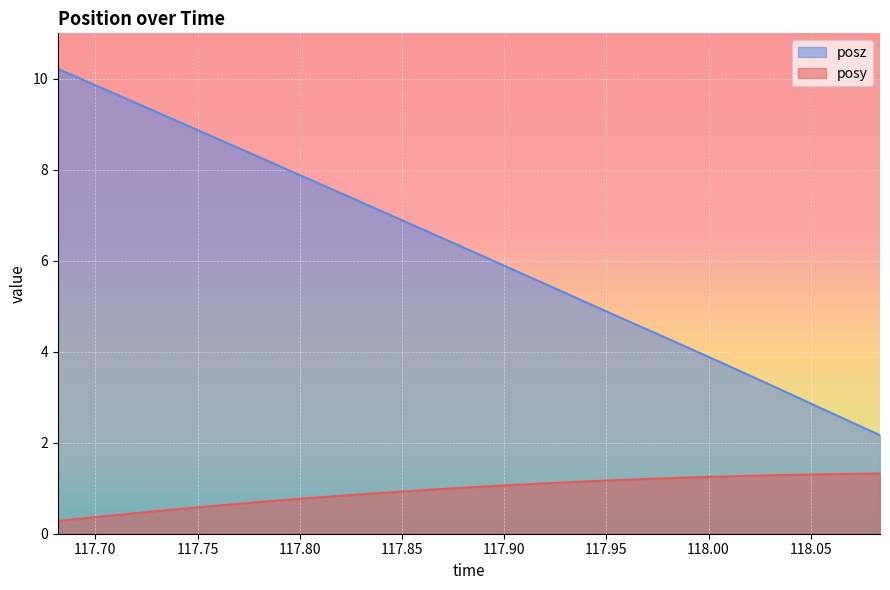

At how many categories does at least one series exceed 2?

30